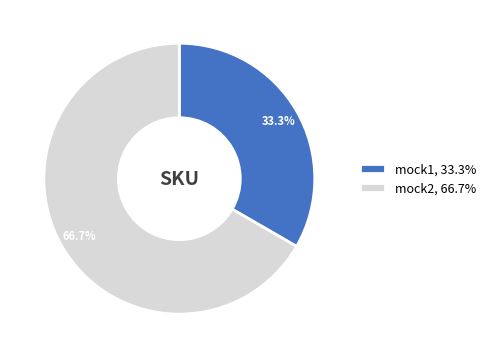

To the nearest percent, what portion does mock2 represent?

67%